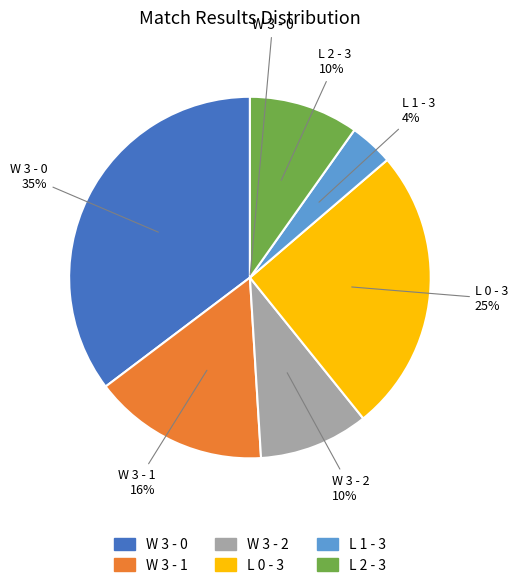

How many segments does this pie chart have?

6